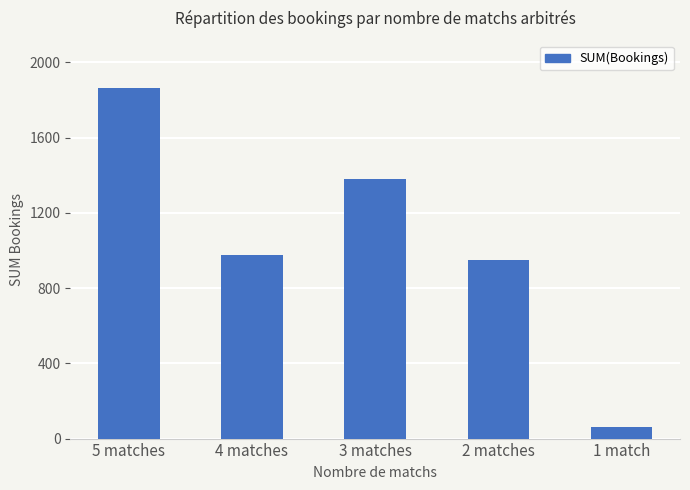

Reading right to left, what are all the values shown in this chart?

1 match=60	2 matches=950	3 matches=1380	4 matches=975	5 matches=1865